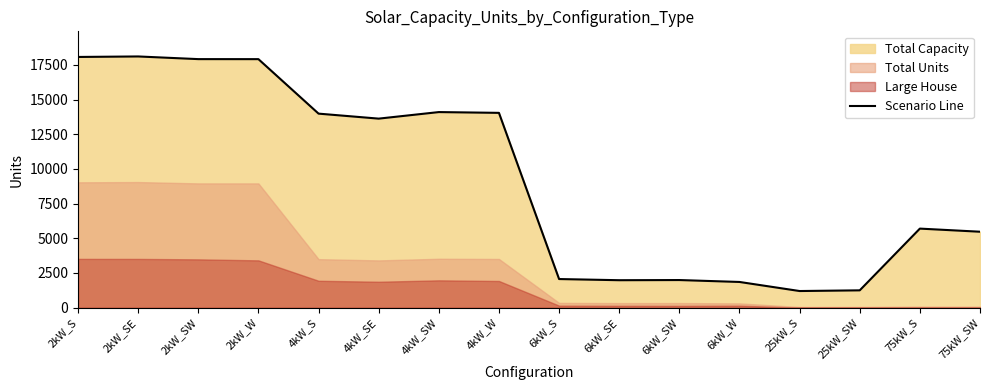

How many categories are shown in the chart?

16